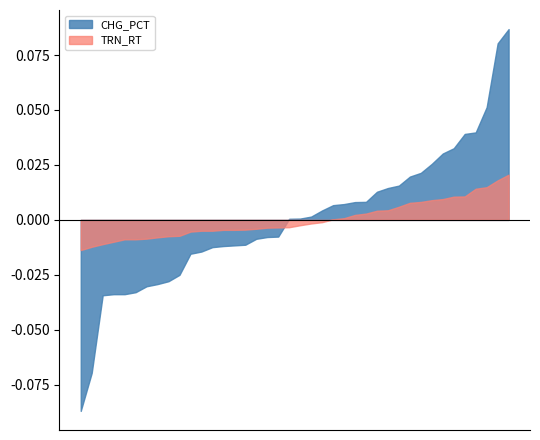

How many negative values does the CHG_PCT series have?

19